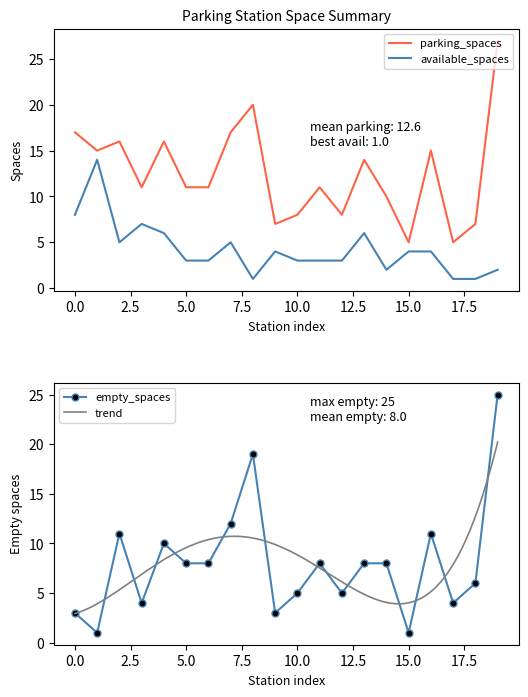

Rank the series by their average value, from lowest to highest.

available_spaces, empty_spaces, parking_spaces